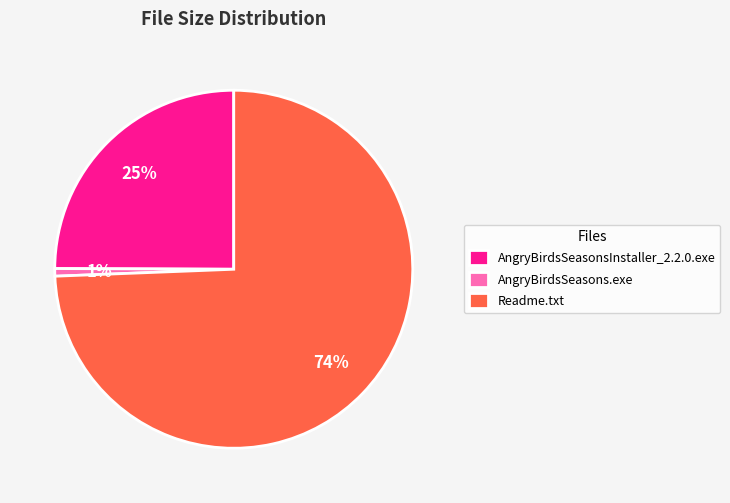

What is the majority slice?

Readme.txt